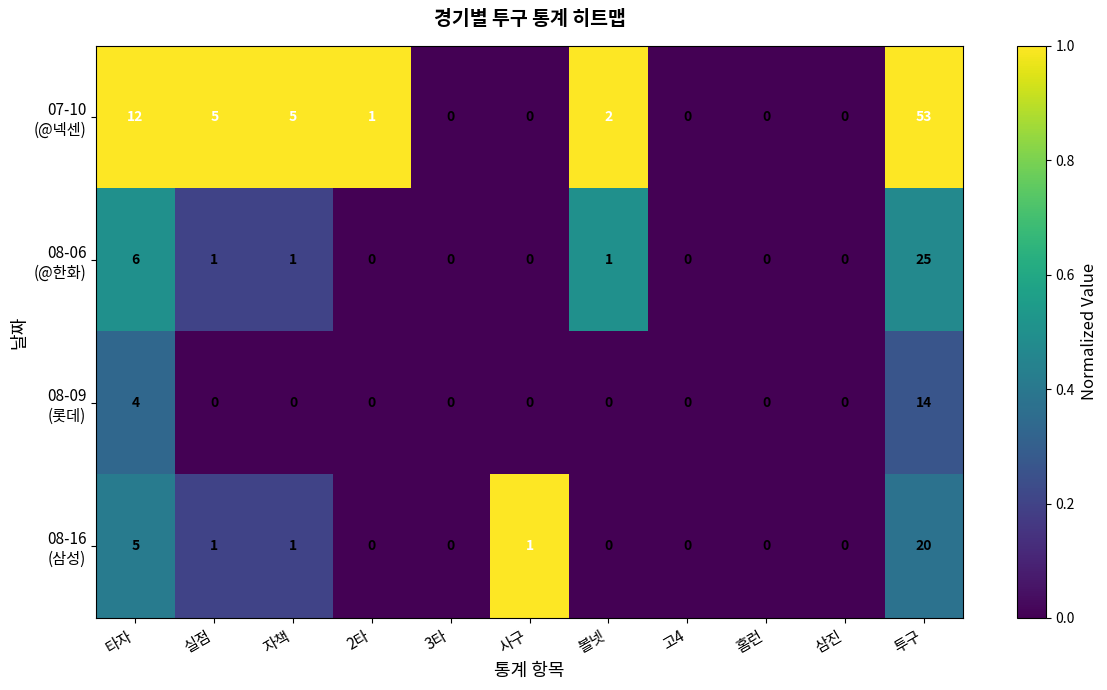

What is the greatest value displayed?

53